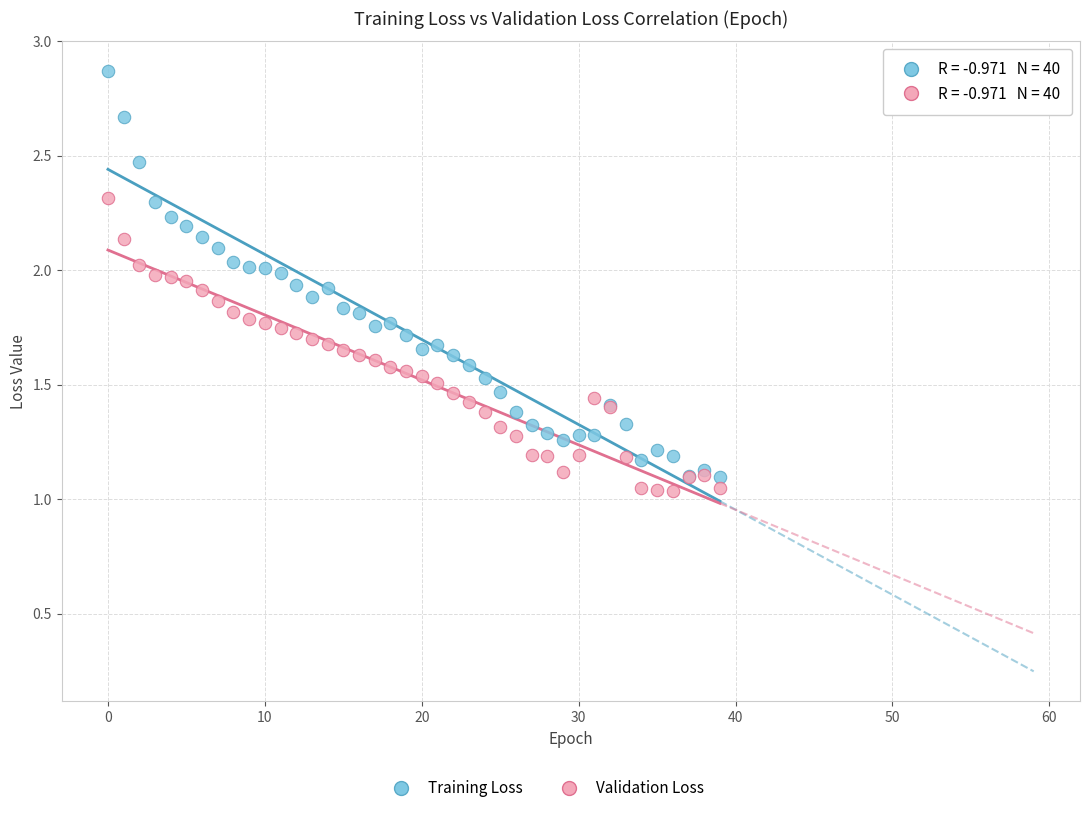

Which series has the widest spread of Y values?

Training Loss